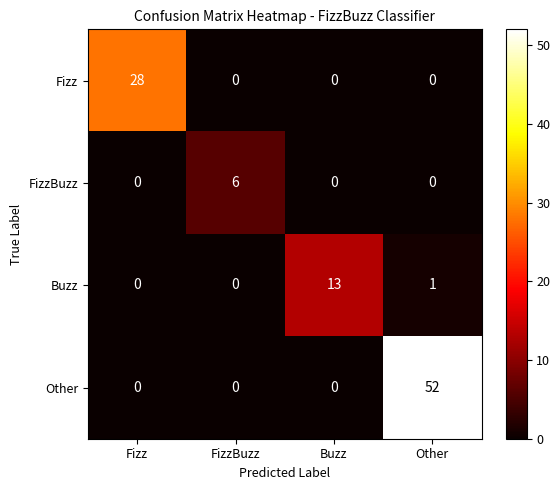

List the series in order of their overall mean, lowest first.

FizzBuzz, Buzz, Fizz, Other